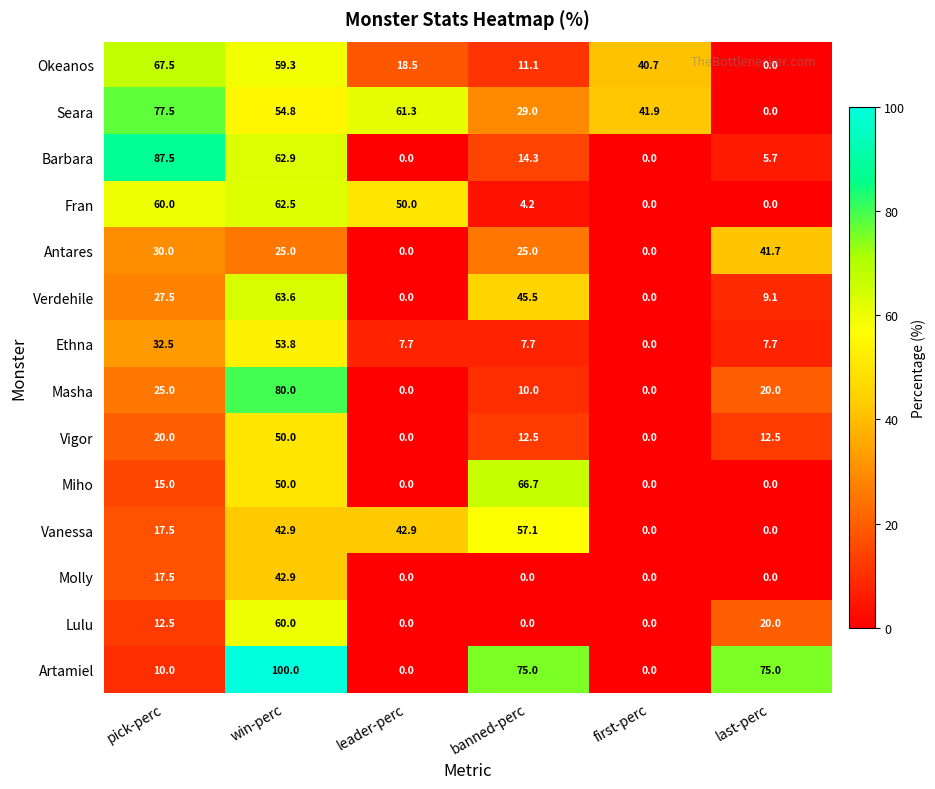

What is the maximum value for Vigor?

50.0